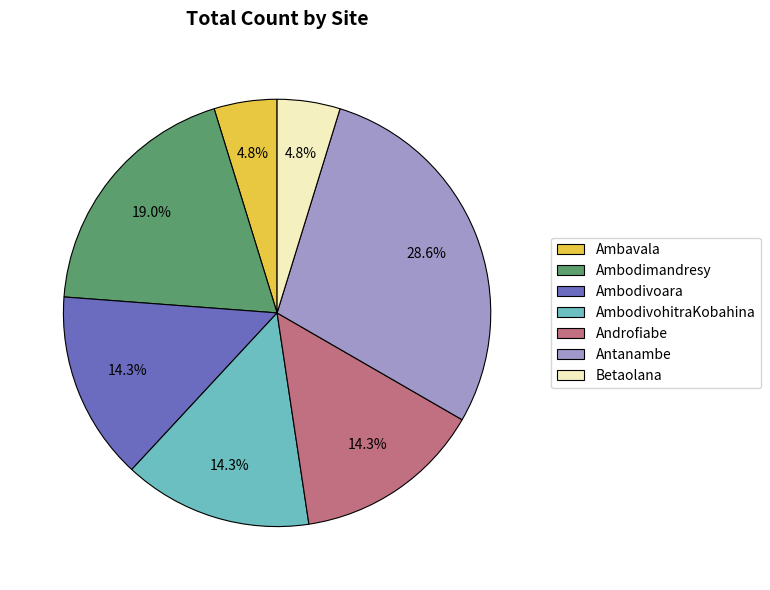

Which has a higher value, AmbodivohitraKobahina or Ambodimandresy?

Ambodimandresy